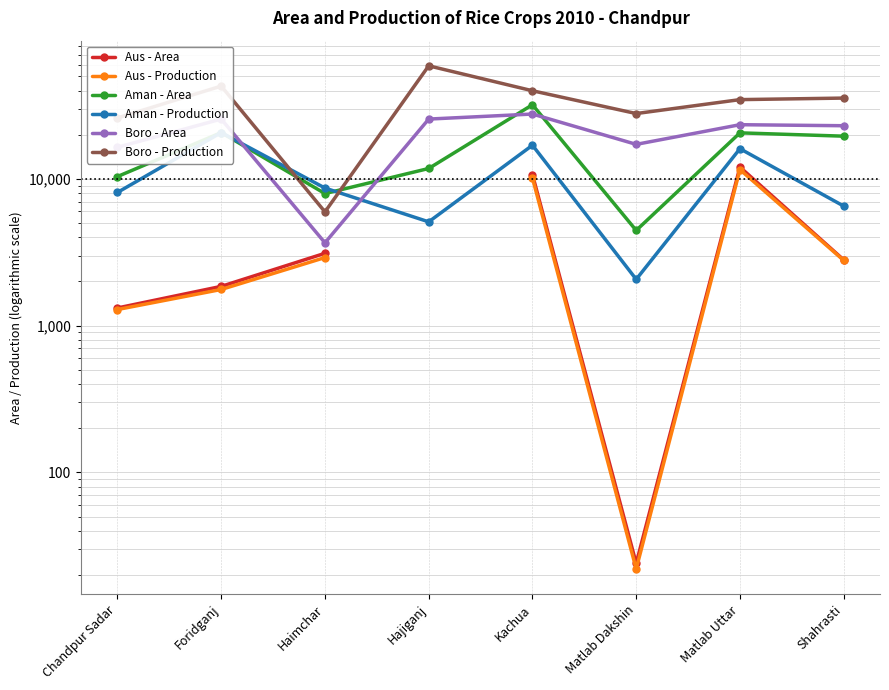

True or false: Boro - Area and Aman - Area cross at least once.

True